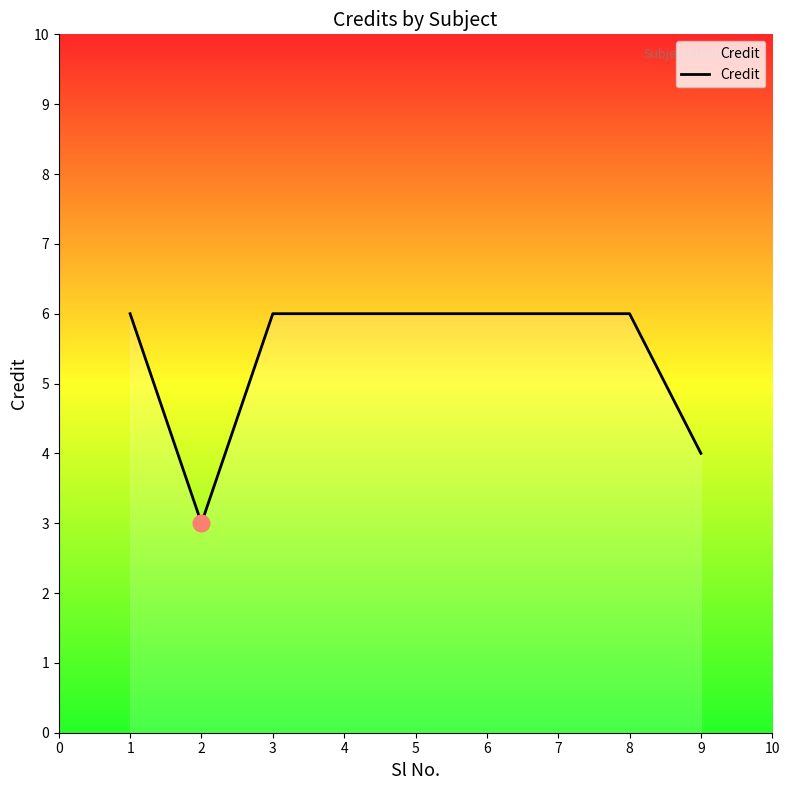

What is the difference between the maximum and minimum values?

3